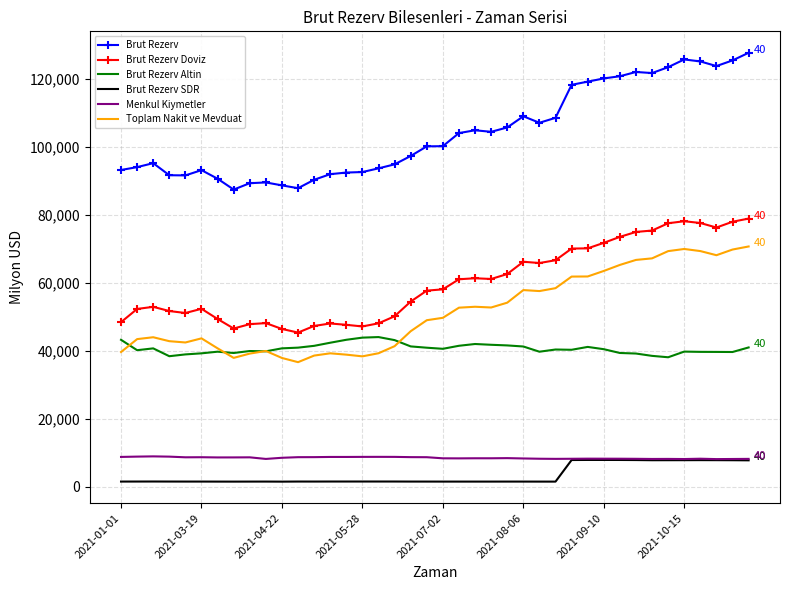

True or false: Brut Rezerv and Brut Rezerv SDR intersect in this chart.

False